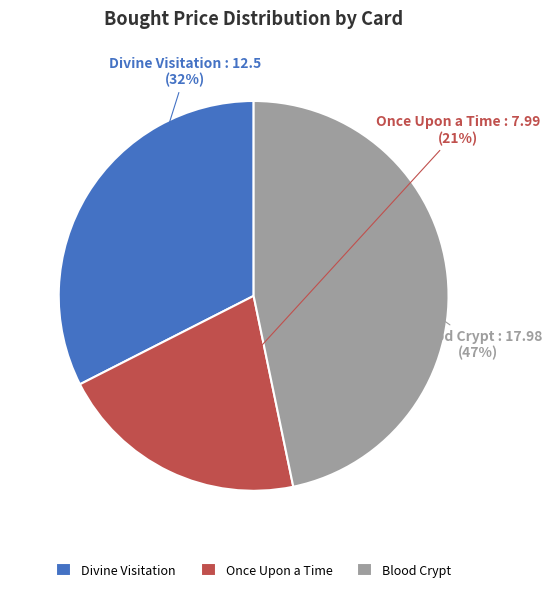

Combined, do Blood Crypt and Once Upon a Time account for over 50%?

Yes